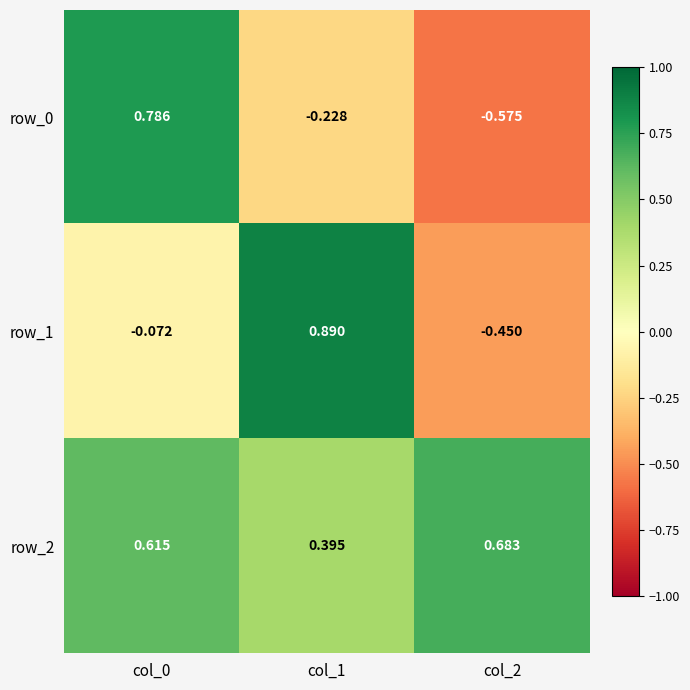

Is the value of row_2 at col_0 greater than the value of row_0 at col_1?

Yes